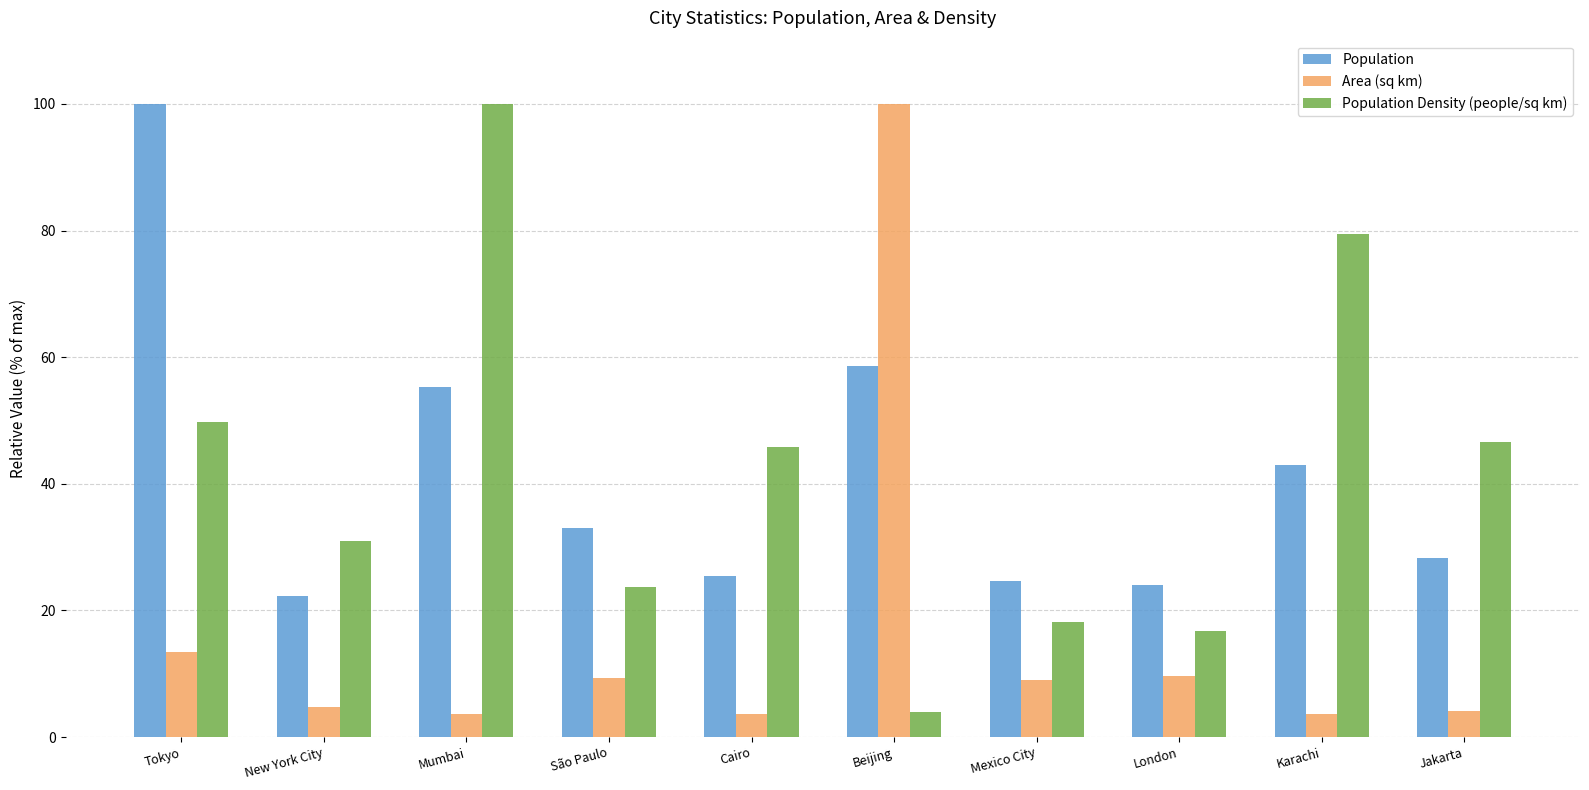

Which series changed the most between Tokyo and Cairo?

Population